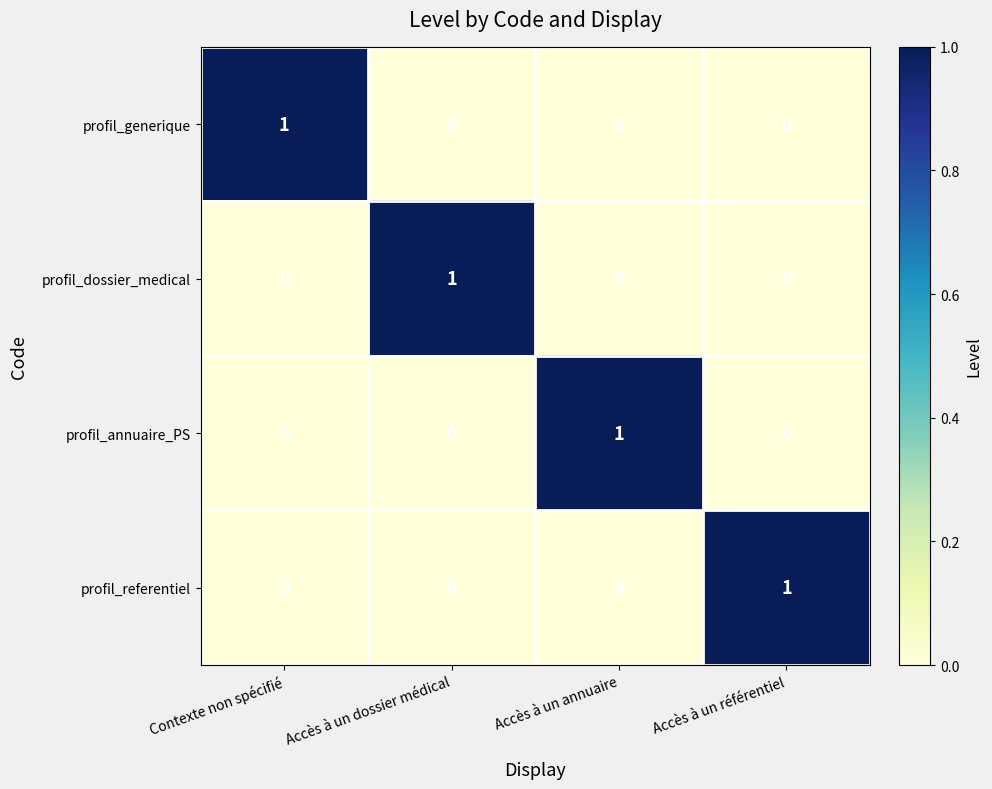

At how many categories does at least one series exceed 0?

4